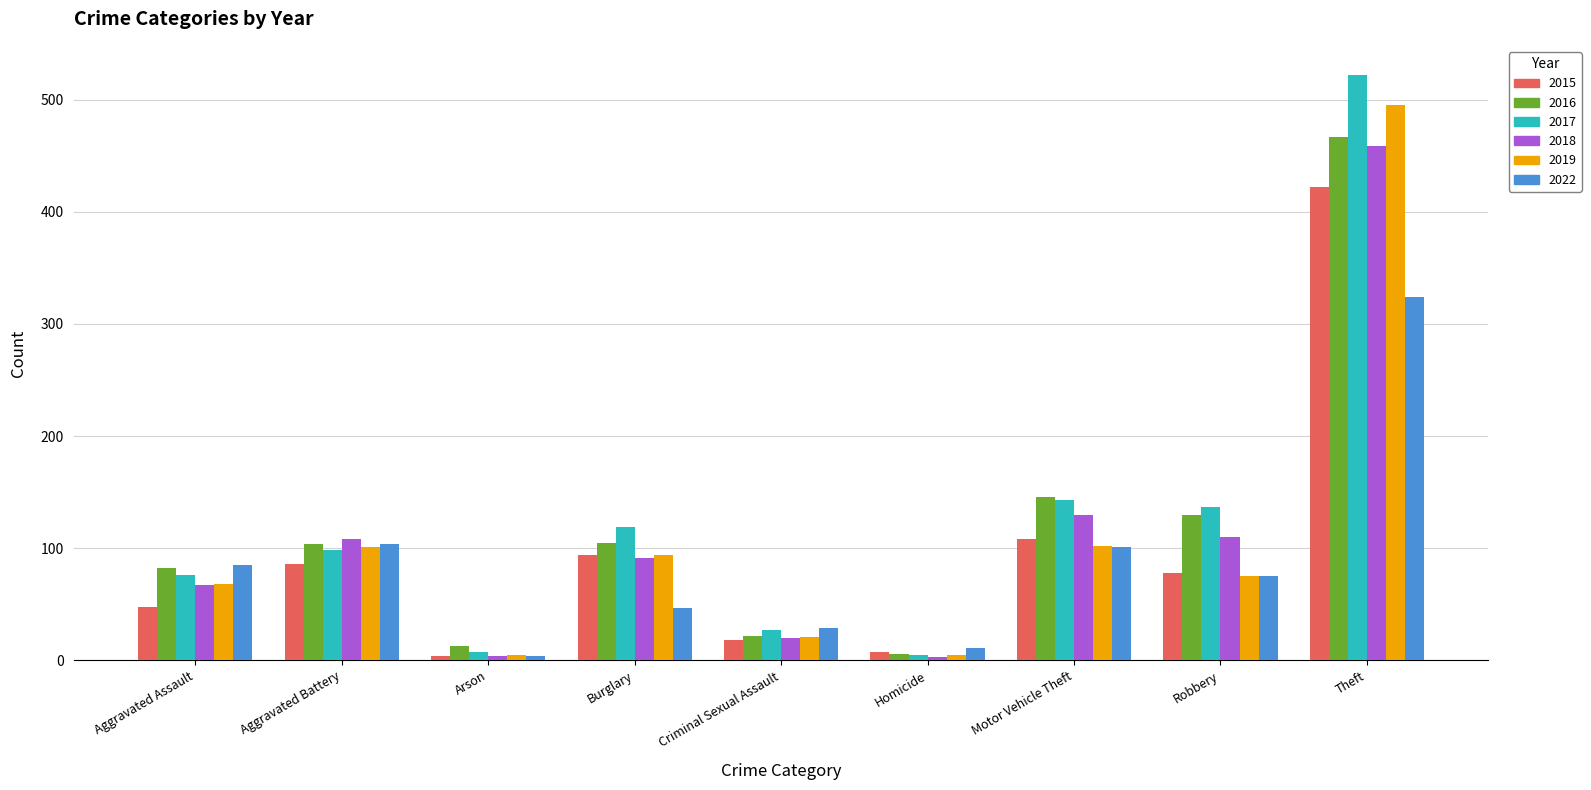

What is the difference between the 2015 values at Burglary and Theft?

328